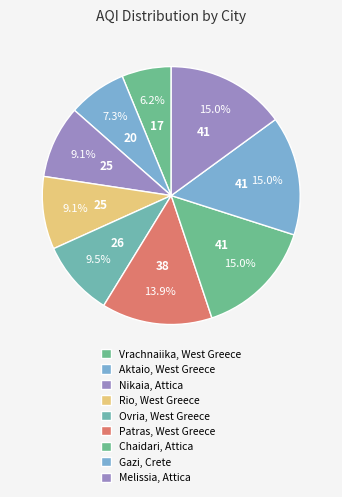

To the nearest percent, what is the difference between the largest and smallest slice percentages?

9%